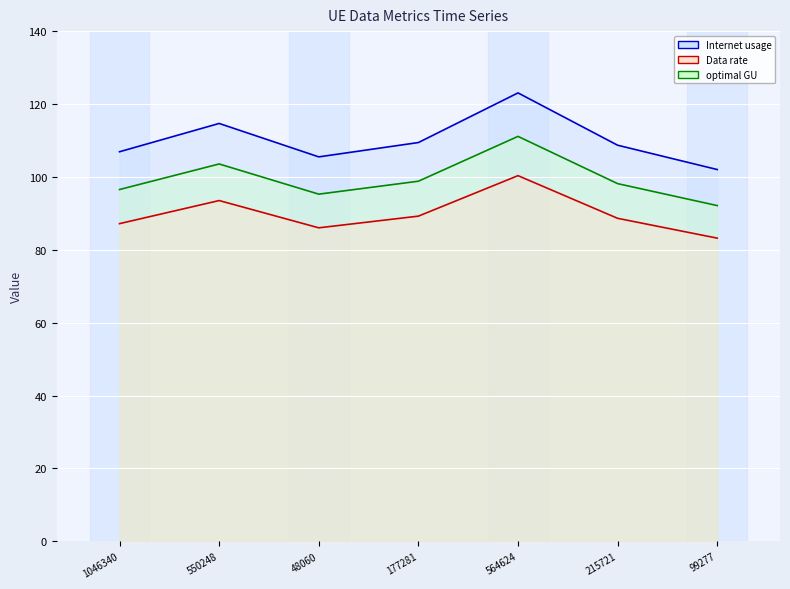

How many data points in Data rate are less than 98?

3